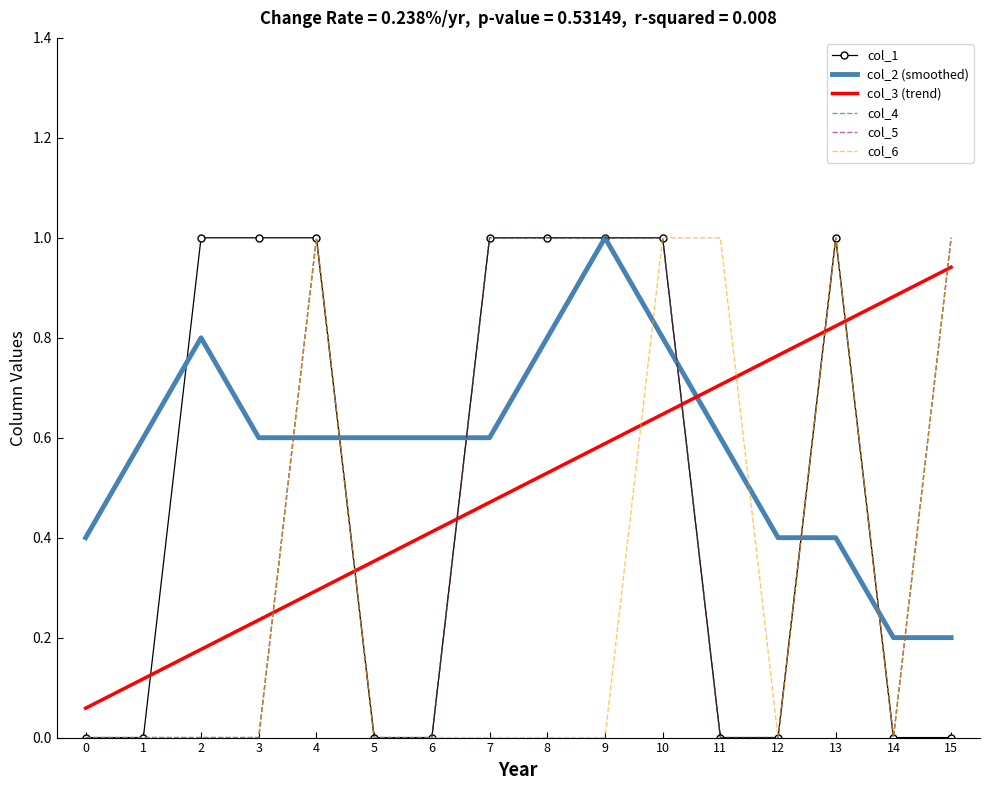

How many values in col_1 are above zero?

8